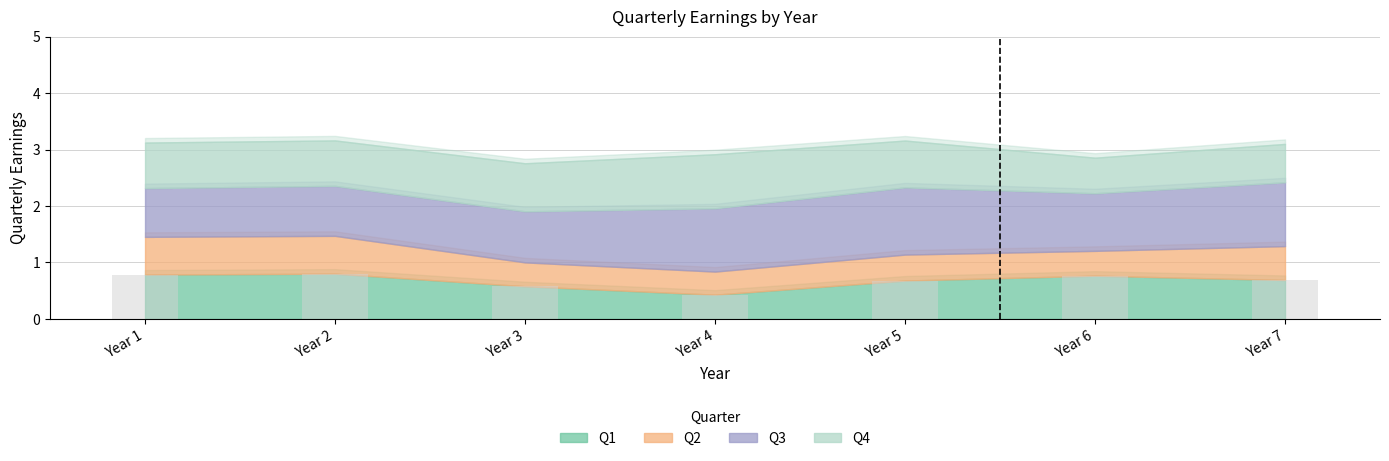

At which label is Q2 closest to 0?

Year 4